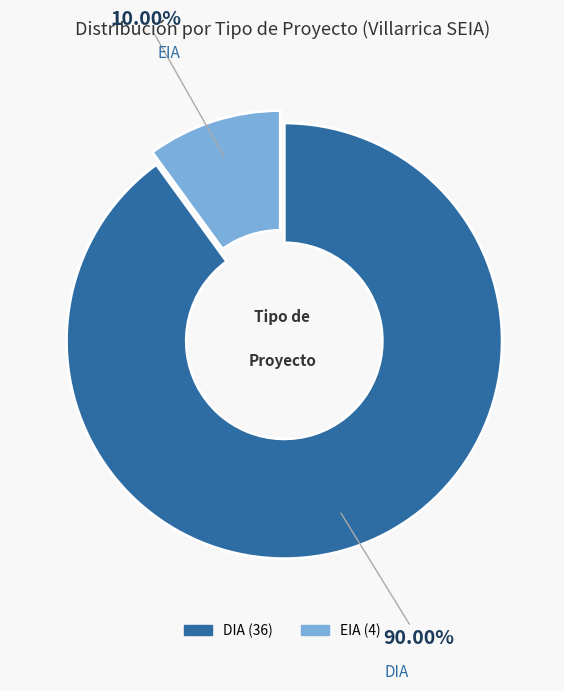

What percentage do DIA and EIA together represent?

100.0%